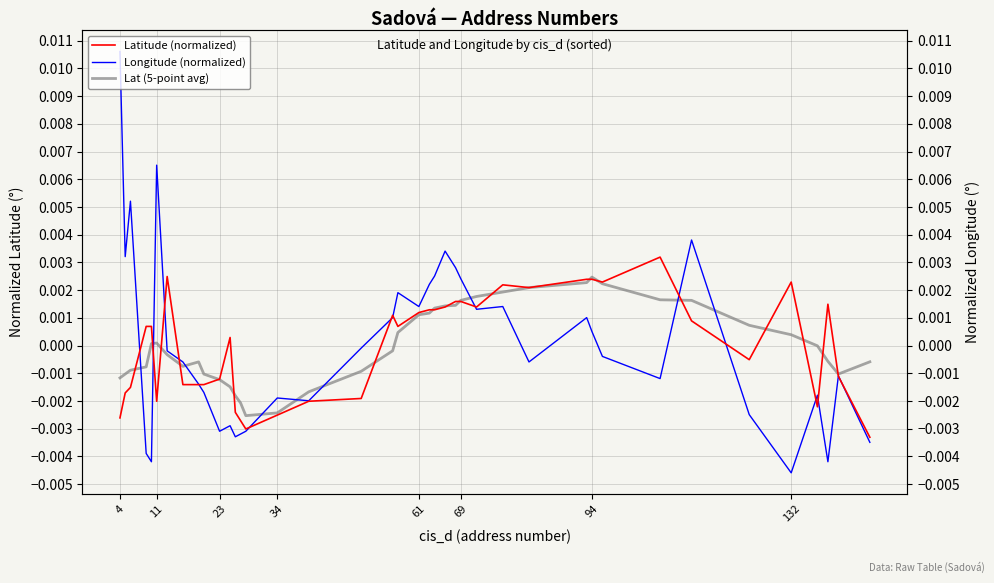

How many data points in Longitude (normalized) are less than 0?

23